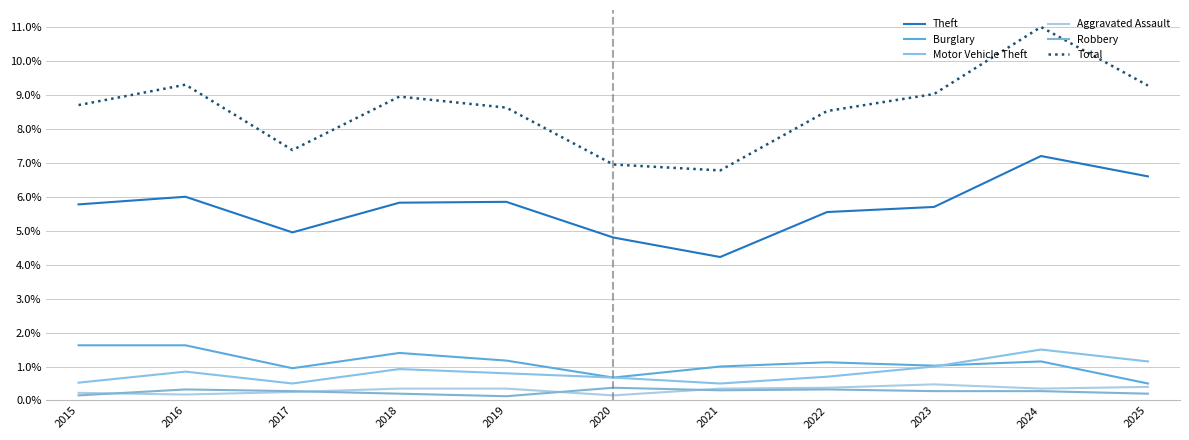

Reading left to right, transcribe all the data shown in this chart.

Theft: 5.8	6.0	5.0	5.8	5.9	4.8	4.2	5.5	5.7	7.2	6.6
Burglary: 1.6	1.6	0.9	1.4	1.2	0.7	1.0	1.1	1.0	1.1	0.5
Motor Vehicle Theft: 0.5	0.8	0.5	0.9	0.8	0.7	0.5	0.7	1.0	1.5	1.1
Aggravated Assault: 0.2	0.2	0.2	0.3	0.3	0.1	0.3	0.4	0.5	0.3	0.4
Robbery: 0.1	0.3	0.3	0.2	0.1	0.4	0.3	0.3	0.3	0.3	0.2
Total: 8.7	9.3	7.4	8.9	8.6	7.0	6.8	8.5	9.0	11.0	9.3